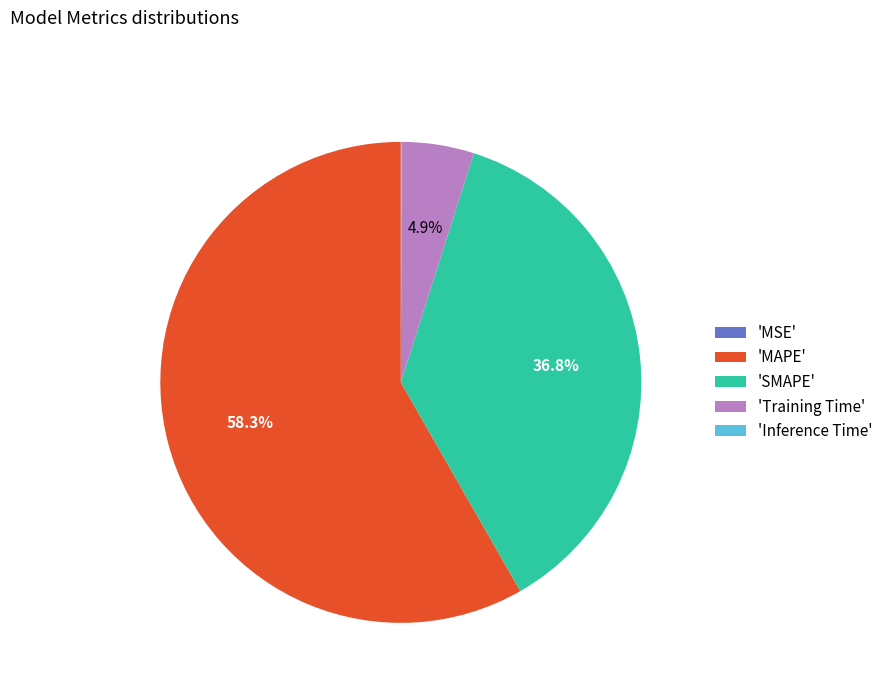

Do 'Training Time' and 'MAPE' together represent more than half of the pie?

Yes